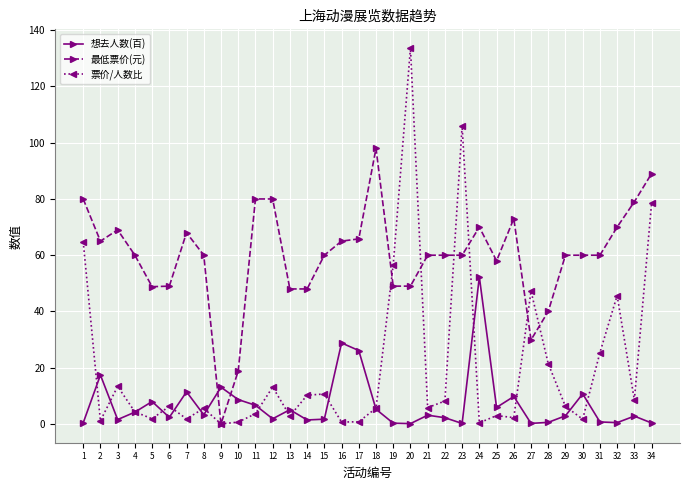

Rank the series by their maximum value, from lowest to highest.

想去人数(百), 最低票价(元), 票价/人数比